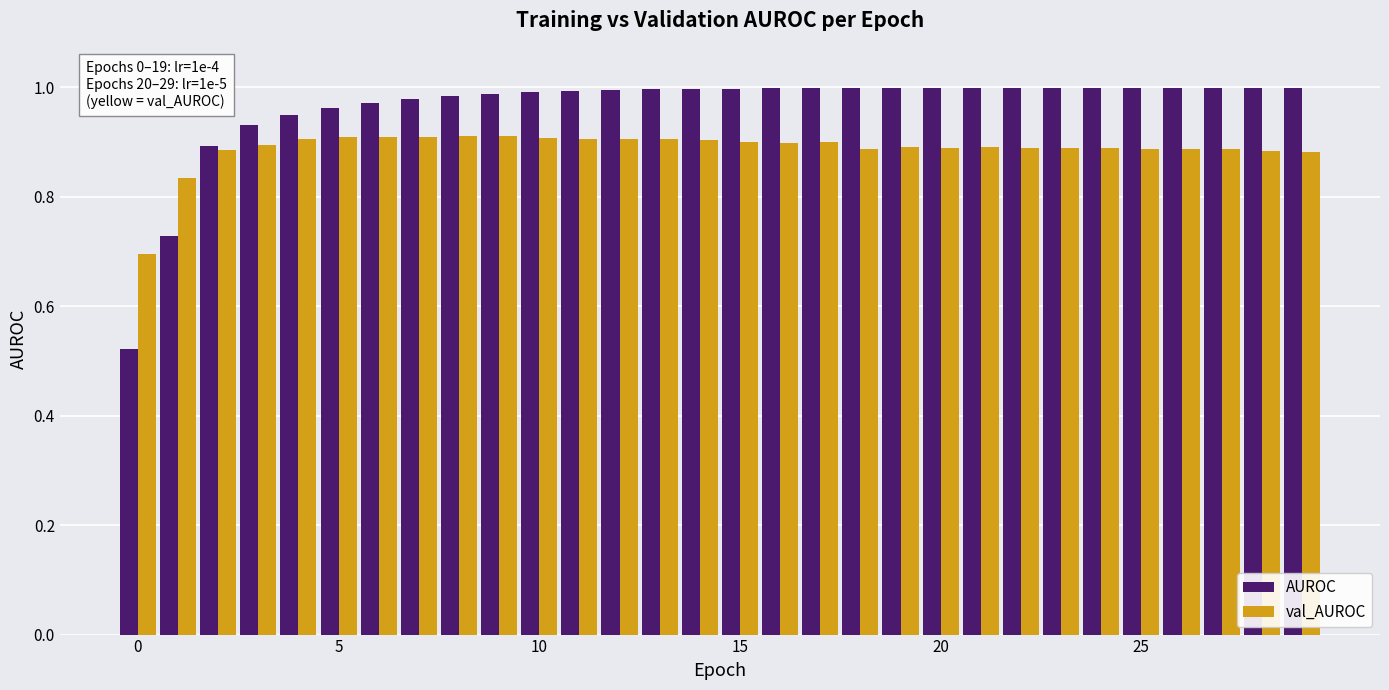

Which series has the largest total across all categories?

AUROC